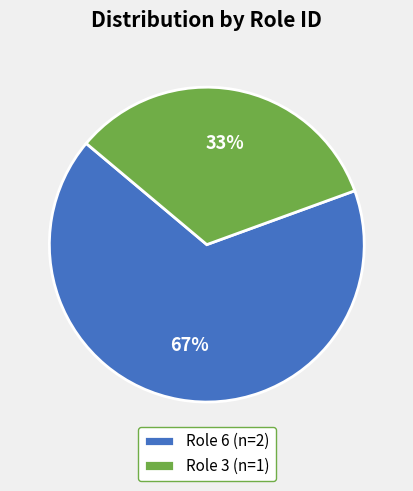

True or false: Role 3 (n=1) accounts for 48% of the total.

False